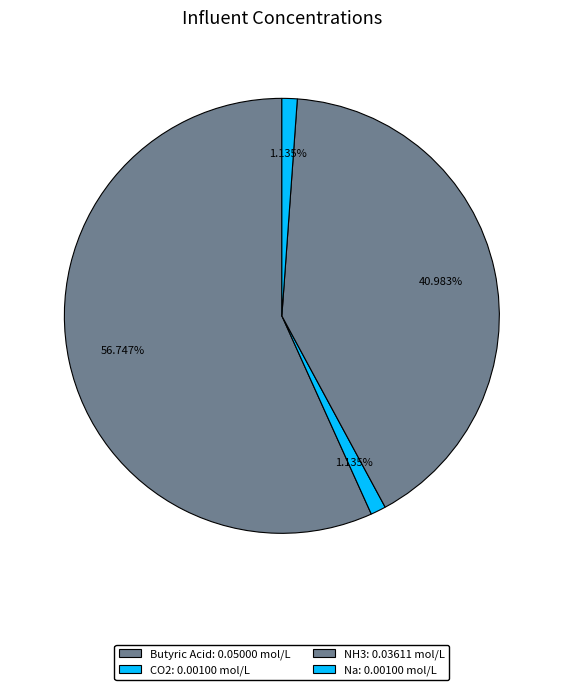

How many slices are in this pie chart?

4